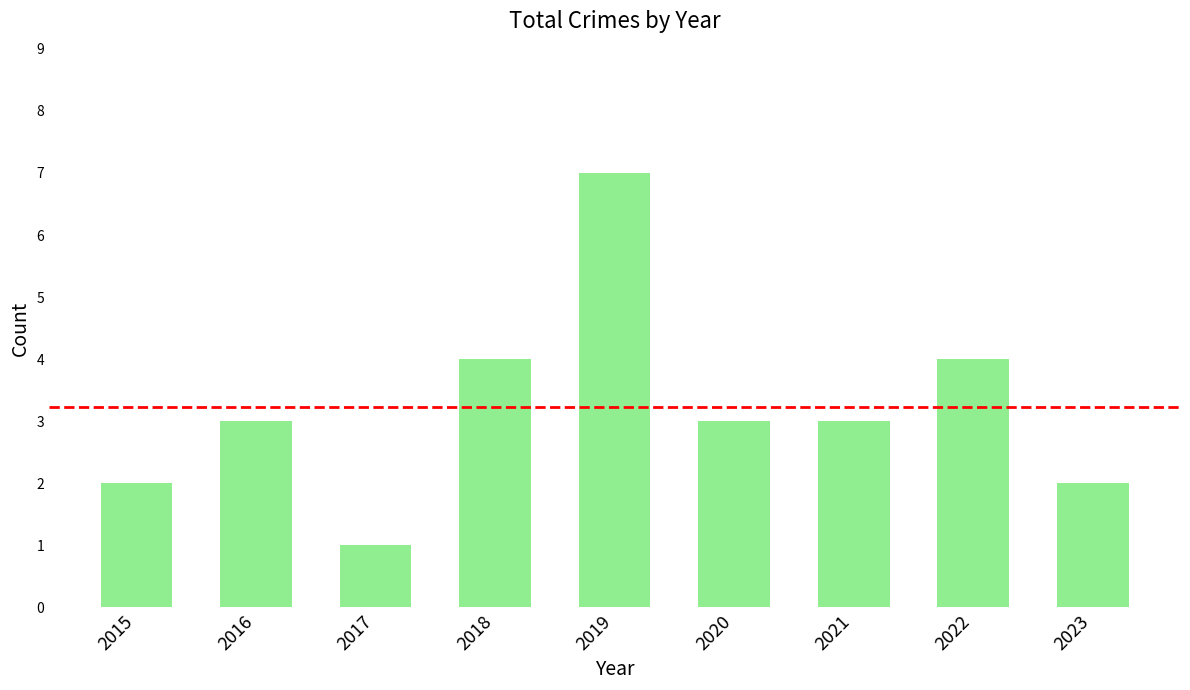

What is the sum of all values?

29